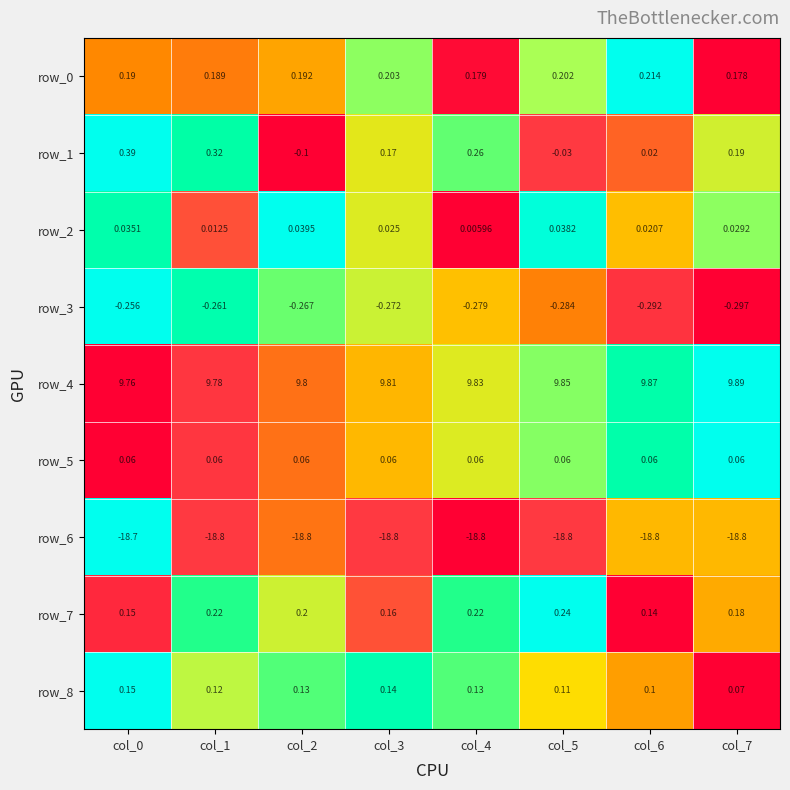

Between col_2 and col_4, which series saw the biggest shift?

row_1